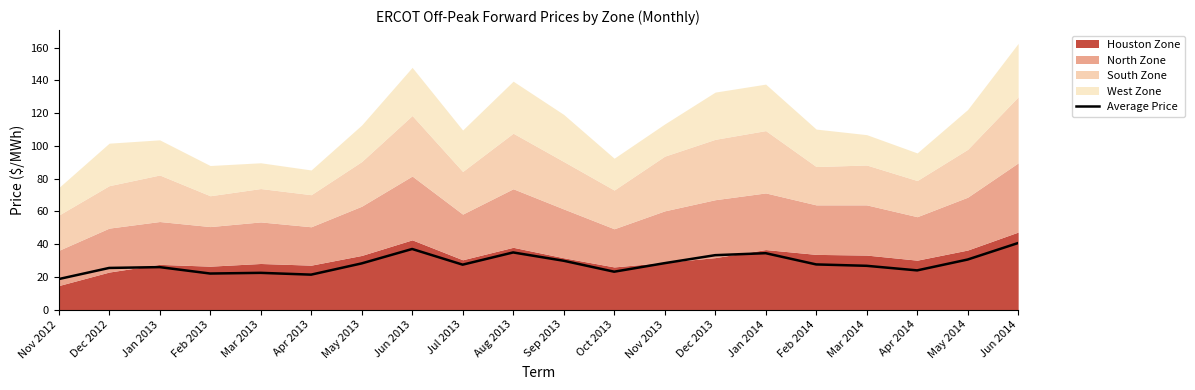

Where is the first local minimum?

Feb 2013